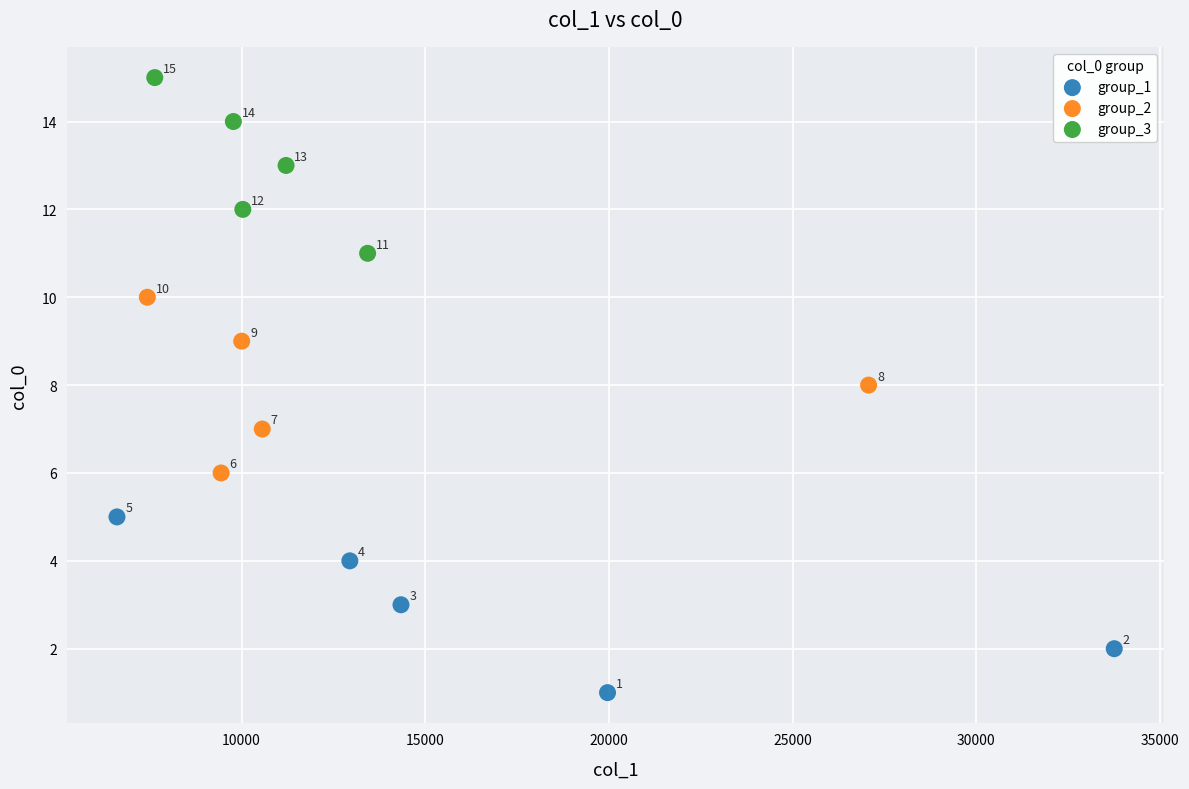

Which series reaches the maximum Y coordinate?

group_3